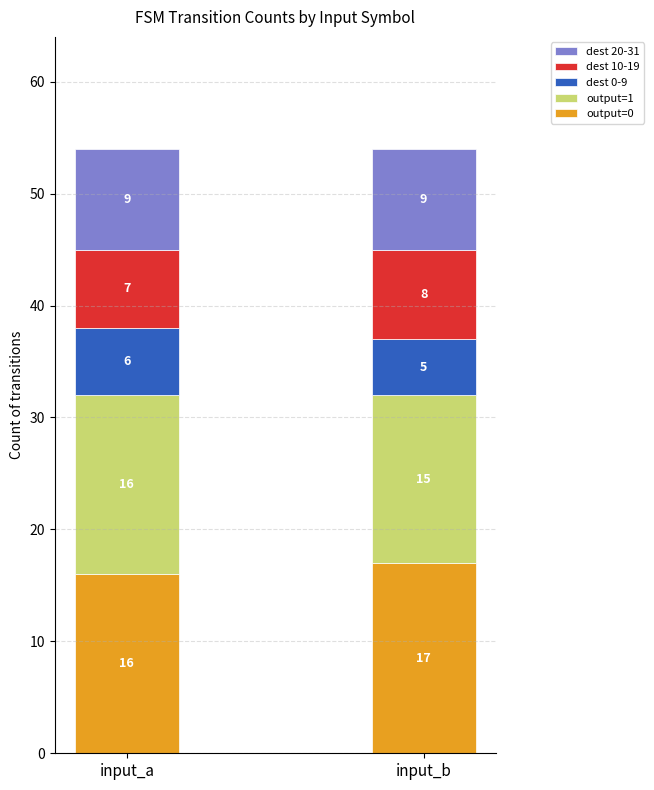

What is the lowest value of the output=0 series?

16